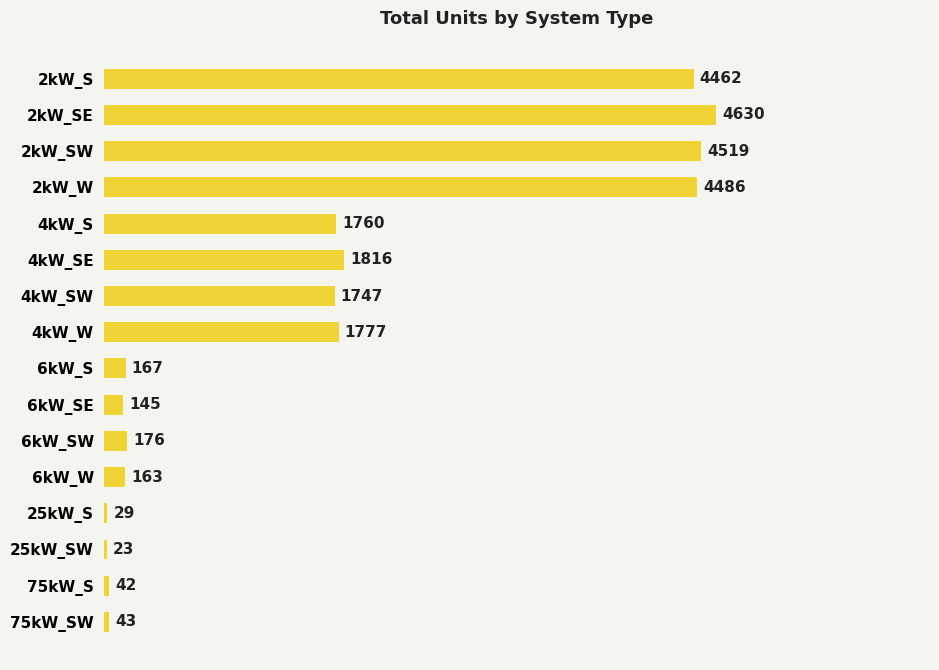

Are the bars grouped side by side (vs. stacked)?

No